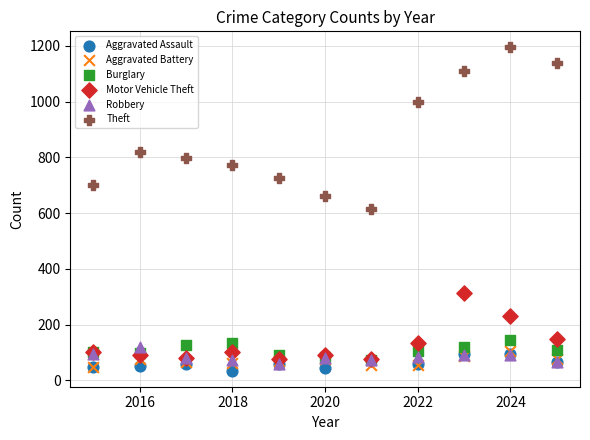

In the Motor Vehicle Theft series, what Y value is closest to 195?

229